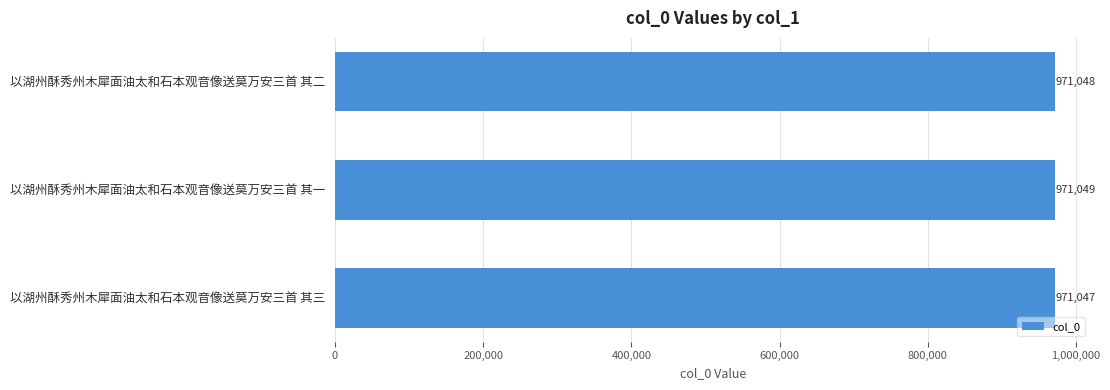

What is the value of the 2nd bar from the top?

971049